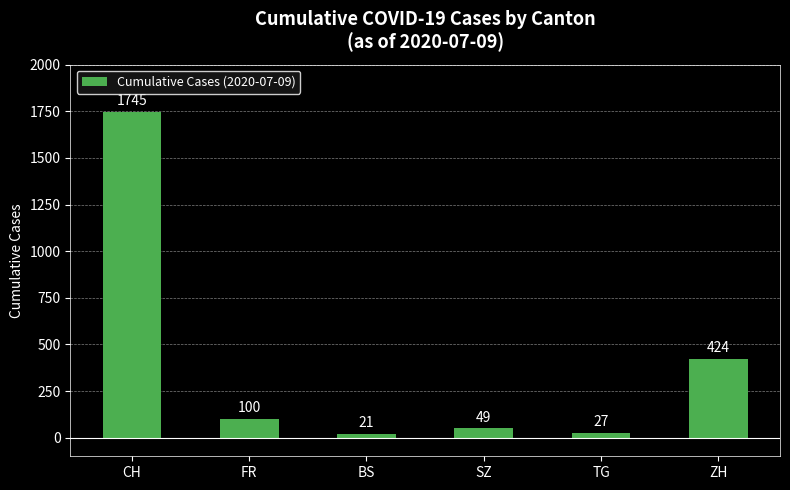

The value at BS is 21. True or false?

True